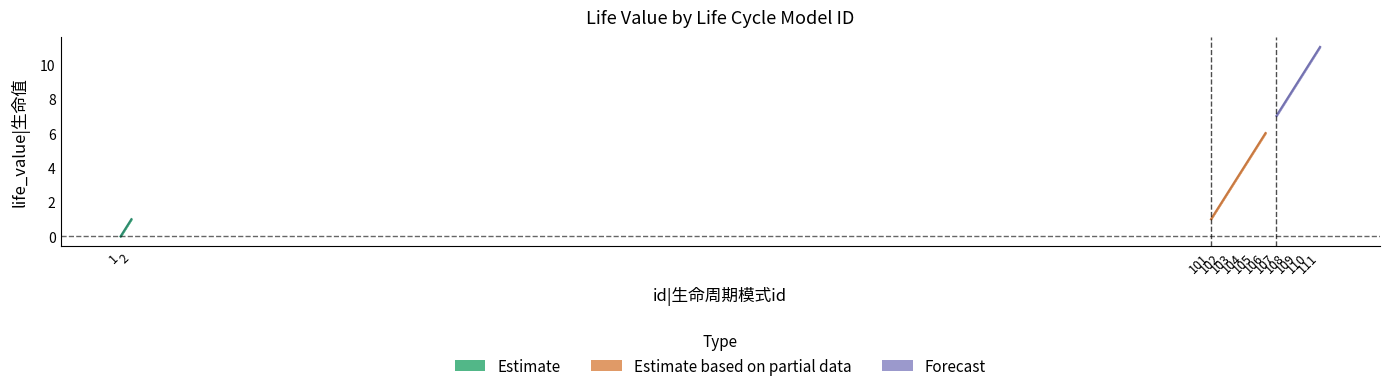

At which category does the chart reach its peak across all series?

111